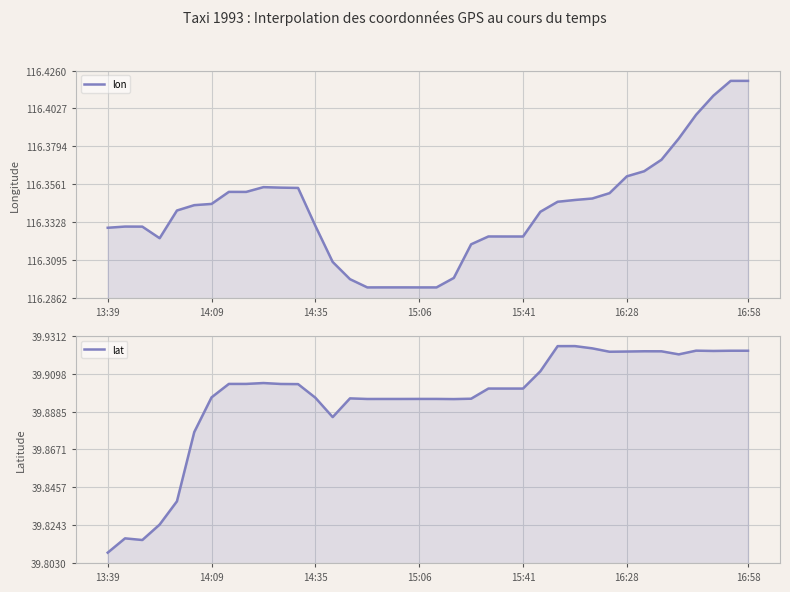

Reading right to left, transcribe all the data shown in this chart.

lon: 116.4	116.4	116.4	116.4	116.4	116.4	116.4	116.4	116.4	116.3	116.3	116.3	116.3	116.3	116.3	116.3	116.3	116.3	116.3	116.3	116.3	116.3	116.3	116.3	116.3	116.3	116.4	116.4	116.4	116.4	116.4	116.3	116.3	116.3	116.3	116.3	116.3	116.3
lat: 39.9	39.9	39.9	39.9	39.9	39.9	39.9	39.9	39.9	39.9	39.9	39.9	39.9	39.9	39.9	39.9	39.9	39.9	39.9	39.9	39.9	39.9	39.9	39.9	39.9	39.9	39.9	39.9	39.9	39.9	39.9	39.9	39.9	39.8	39.8	39.8	39.8	39.8